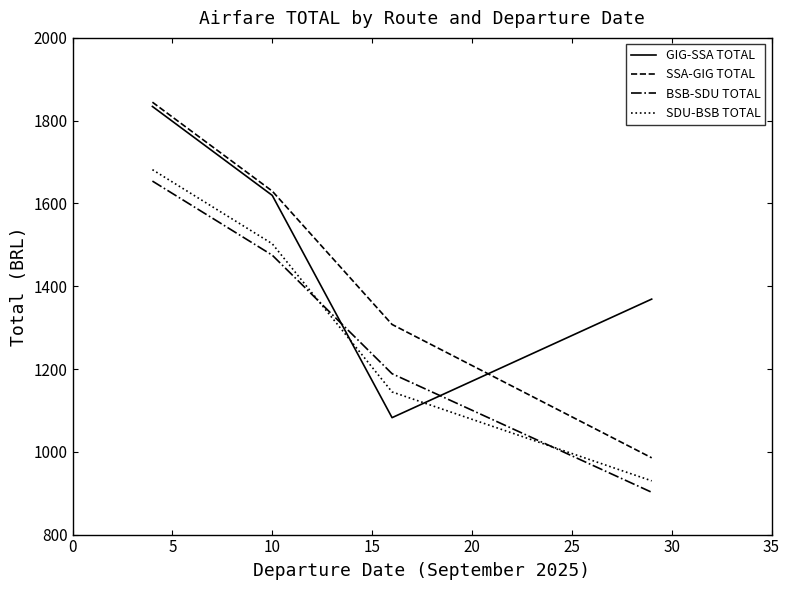

Which series has the widest spread of values?

SSA-GIG TOTAL